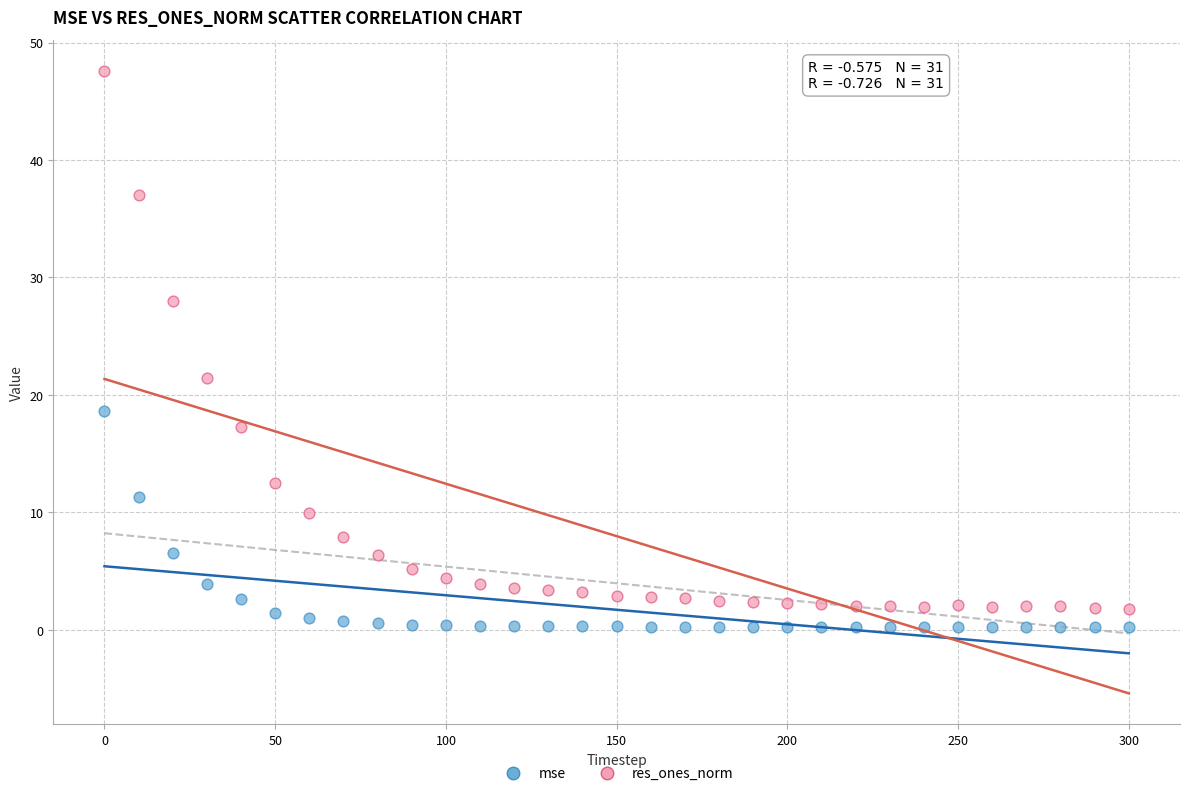

In the res_ones_norm series, what Y value is closest to 24?

21.5